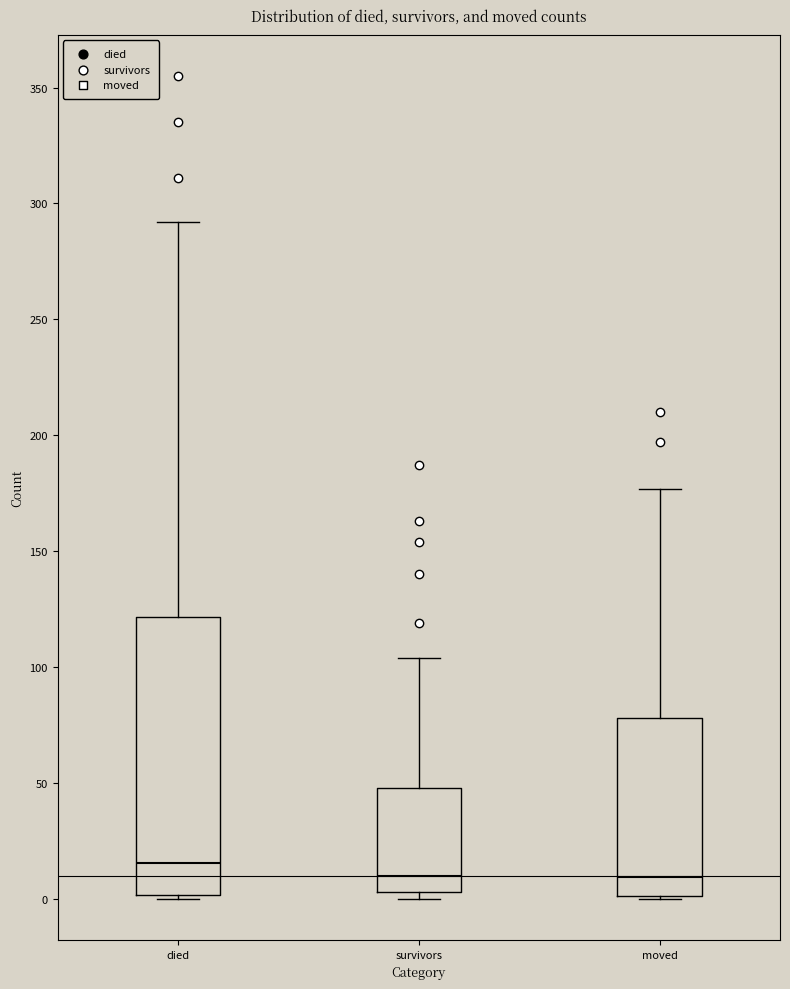

Which box's median line is the highest?

died